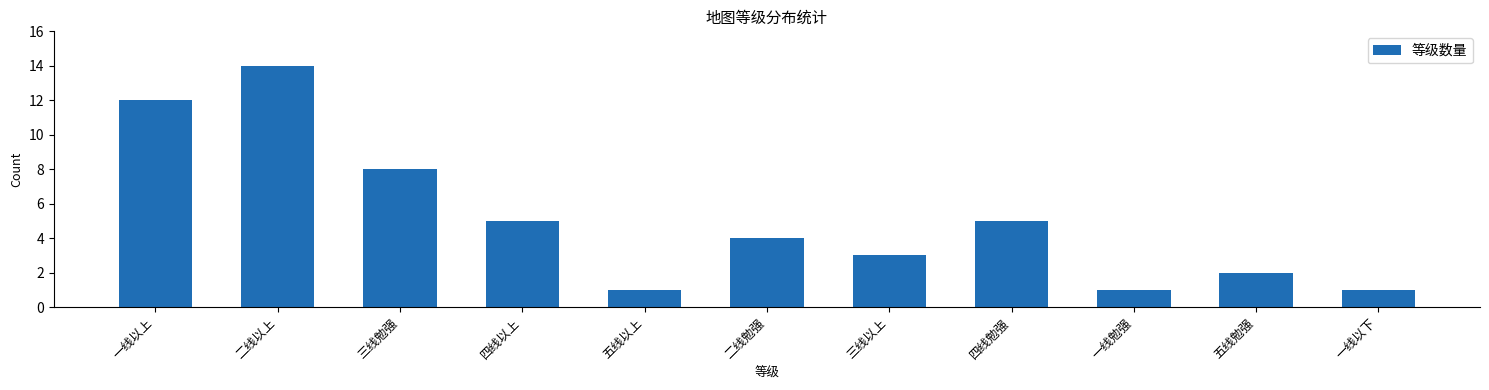

What is the maximum value shown in the chart?

14